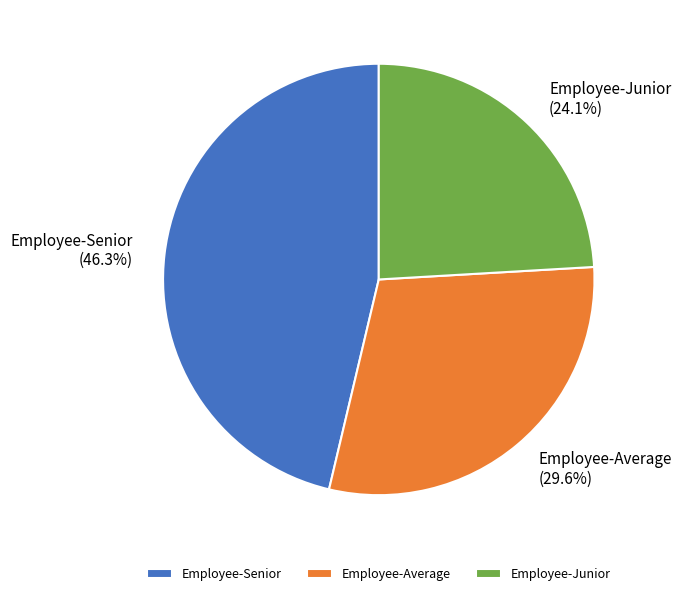

Rank the categories by value from highest to lowest.

Employee-Senior, Employee-Average, Employee-Junior